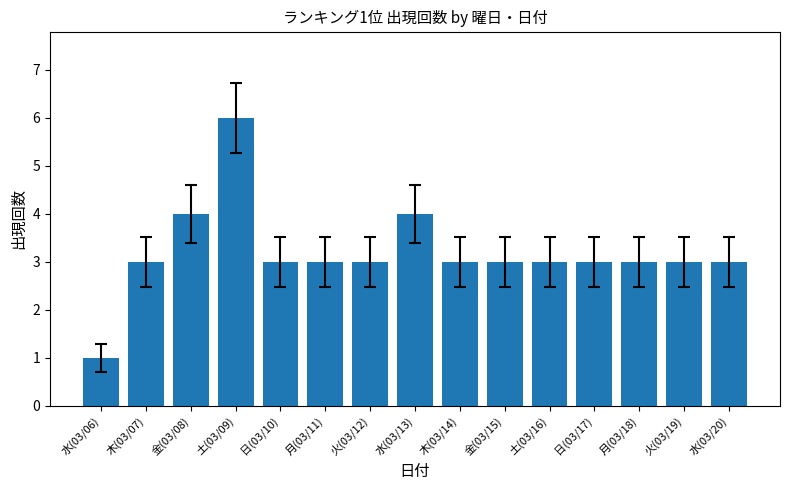

Count the values in the range 3 to 4.

13